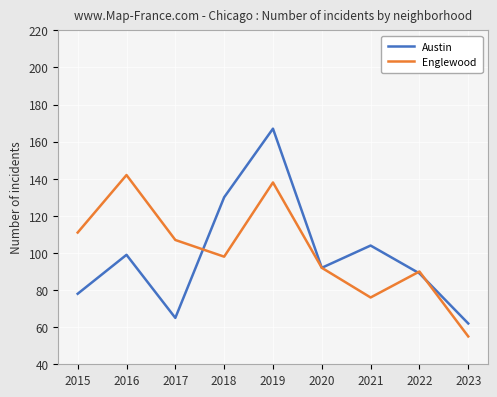

What are all the series names shown in the legend?

Austin, Englewood